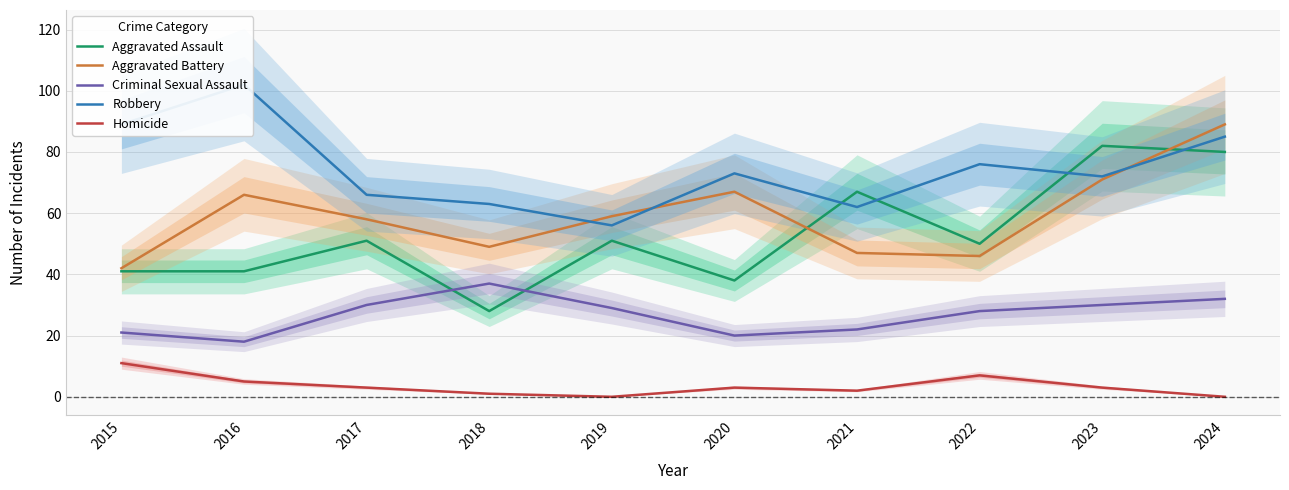

Between 2015 and 2018, which series saw the biggest shift?

Robbery